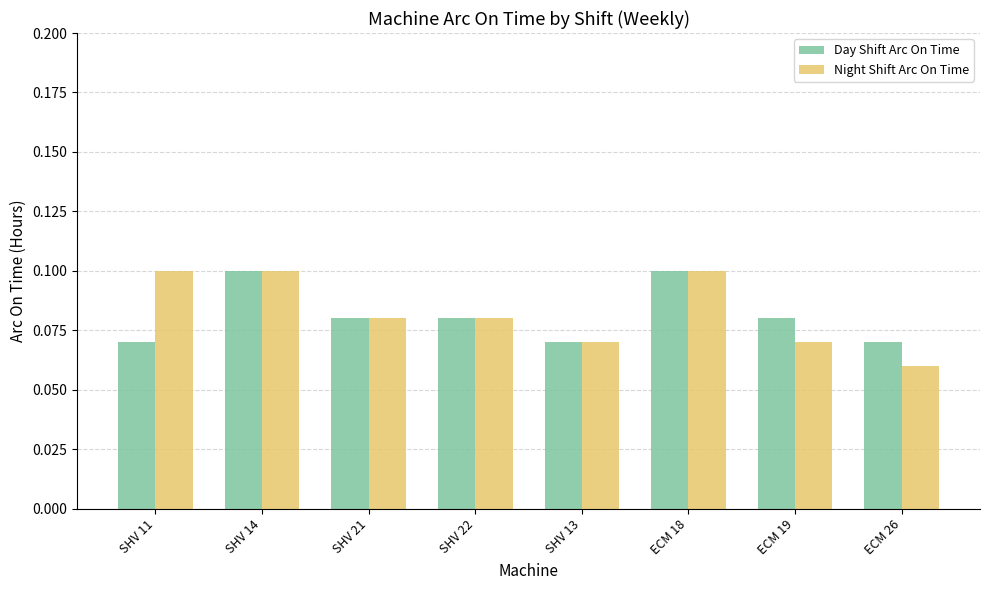

Which series has the largest range (max minus min)?

Night Shift Arc On Time